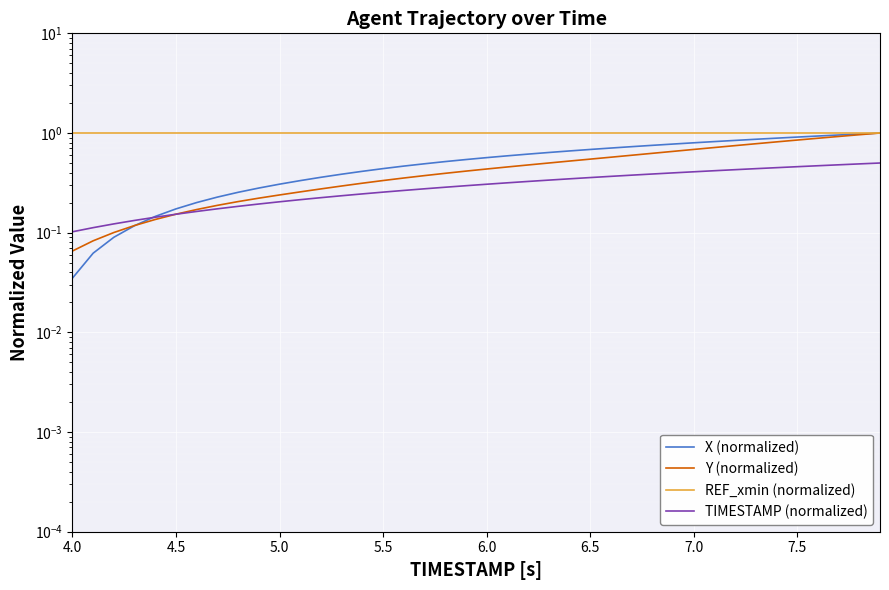

What is the value of the TIMESTAMP (normalized) point at the 36th from the left?

0.5